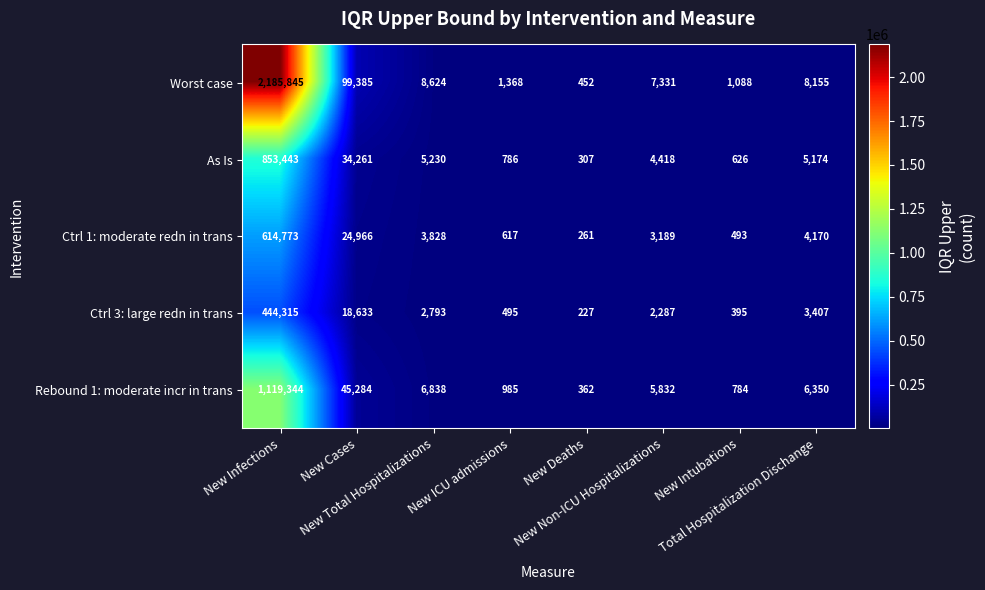

Which series has the largest range (max minus min)?

Worst case